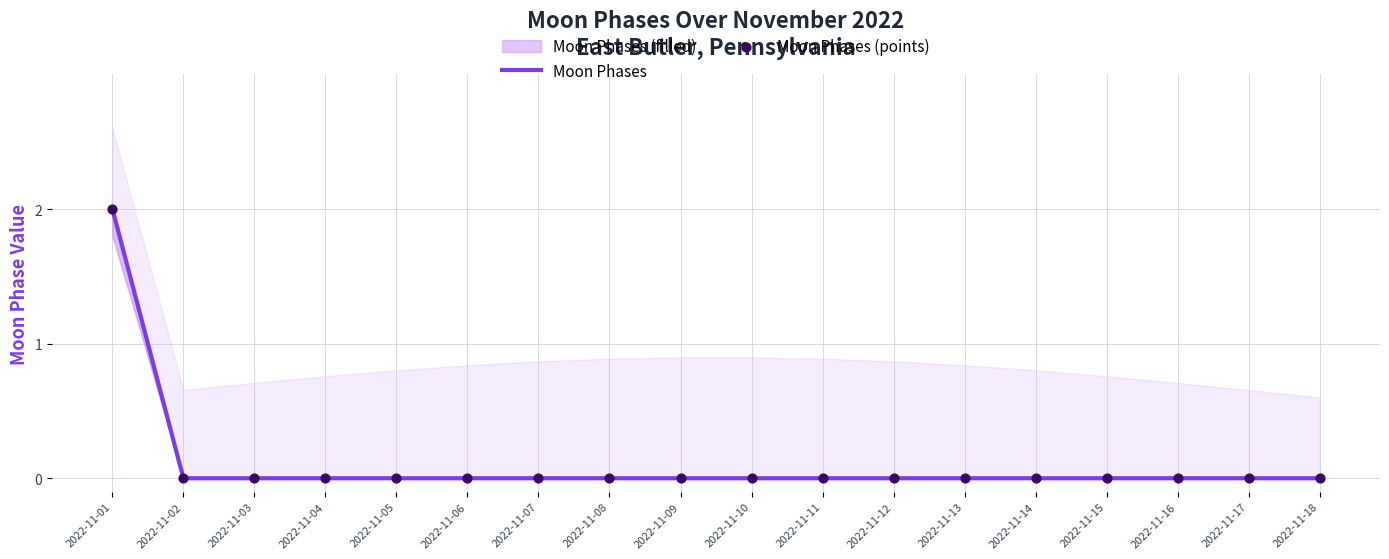

Which series reaches the maximum Y coordinate?

Moon Phases